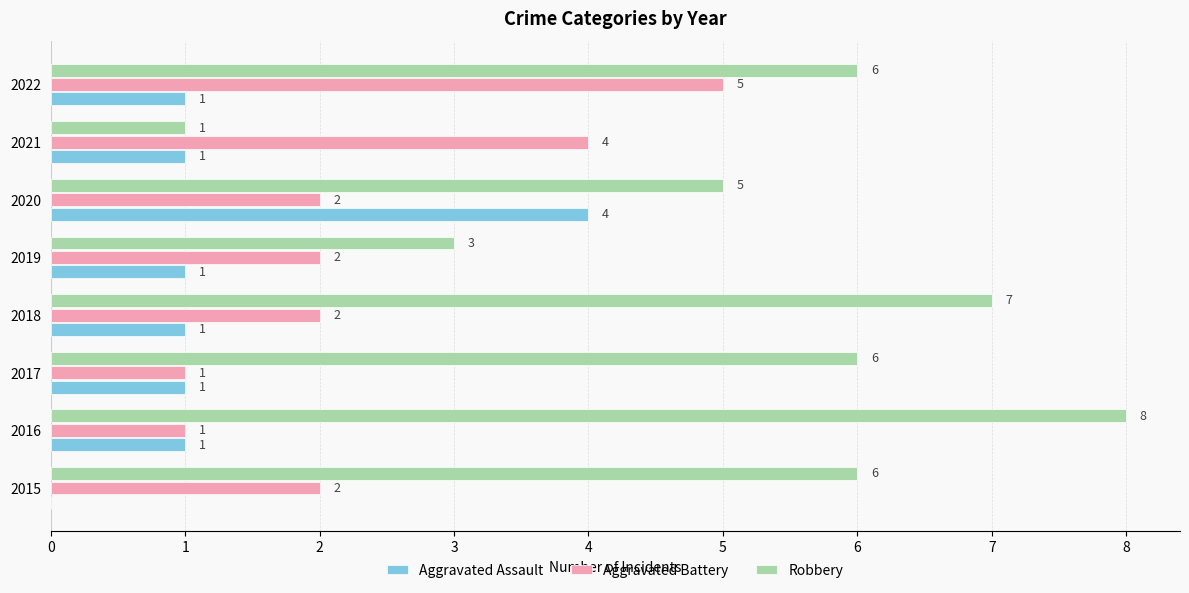

The Aggravated Assault series shows 1 at 2020. True or false?

False